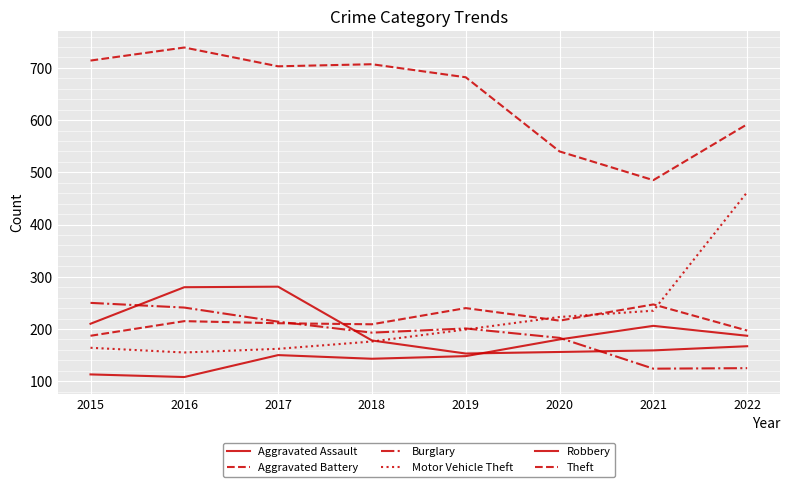

What is the average value of the Aggravated Assault series?

154